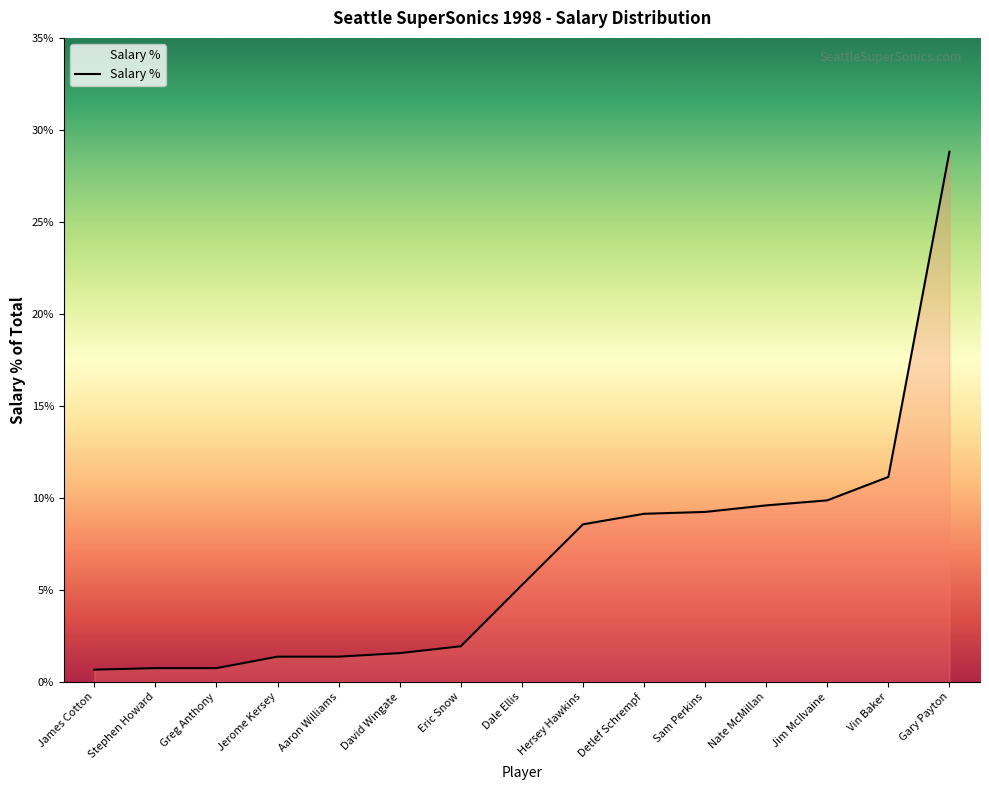

What position from the left is Gary Payton?

15